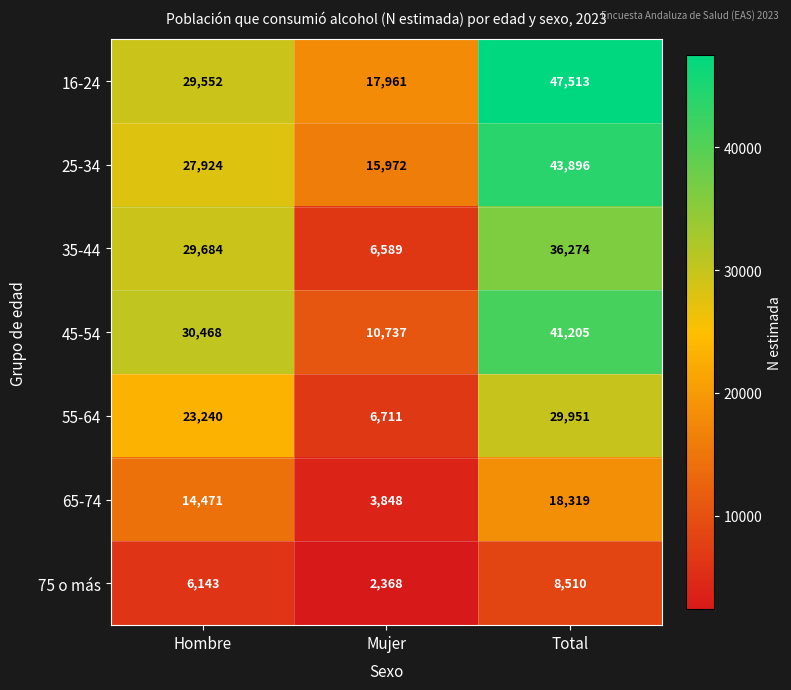

What is the difference between the maximum and minimum values in the 16-24 series?

29552